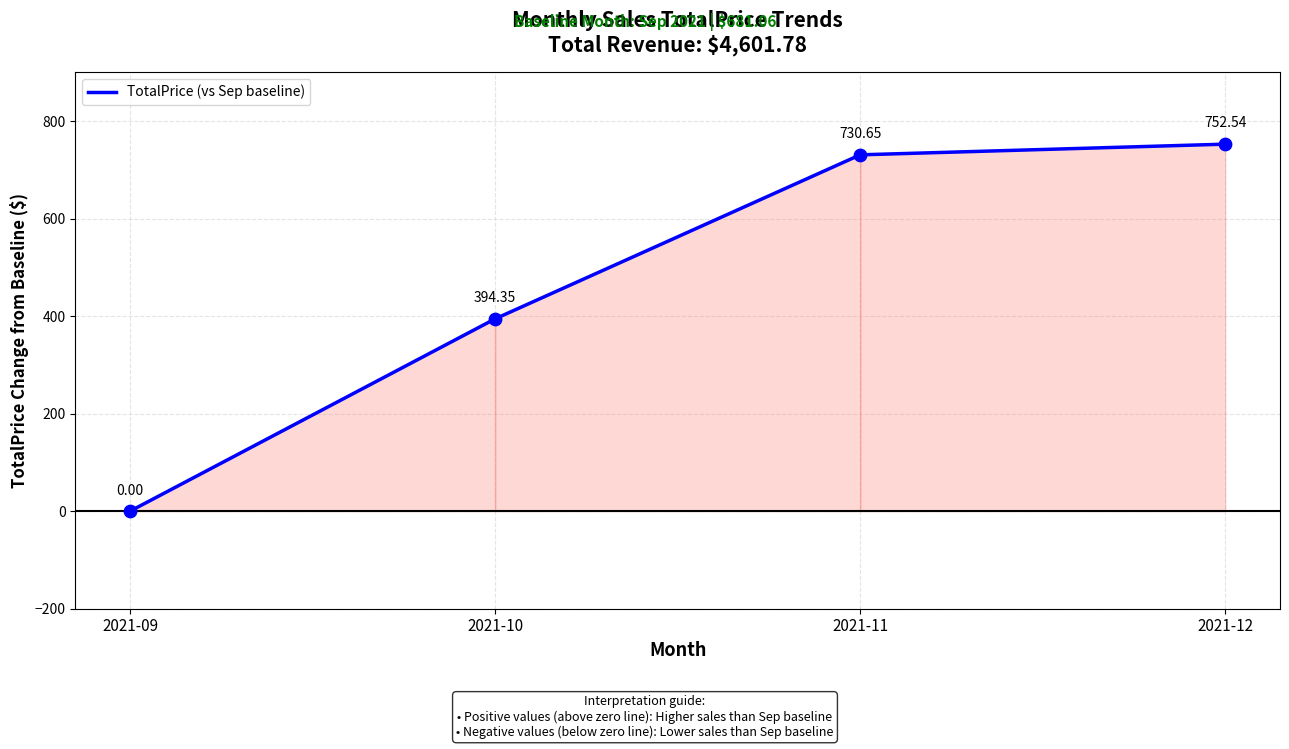

What is the ratio of the value at 2021-11 to the value at 2021-10?

1.9